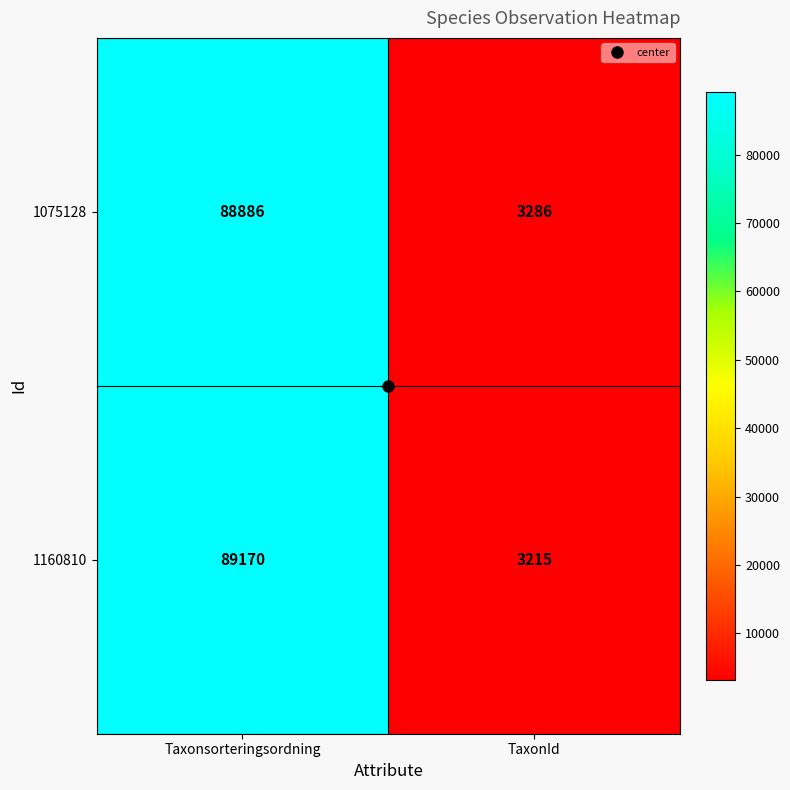

List the labels in order of 1160810 value, smallest first.

TaxonId, Taxonsorteringsordning